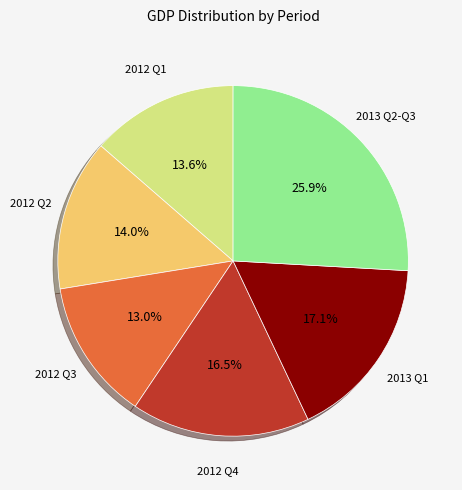

Count the number of slices in the pie.

6